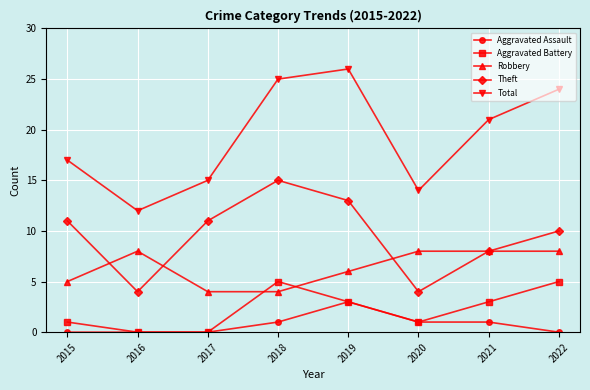

Reading left to right, what are all the values shown in this chart?

Aggravated Assault: 2015=0	2016=0	2017=0	2018=1	2019=3	2020=1	2021=1	2022=0
Aggravated Battery: 2015=1	2016=0	2017=0	2018=5	2019=3	2020=1	2021=3	2022=5
Robbery: 2015=5	2016=8	2017=4	2018=4	2019=6	2020=8	2021=8	2022=8
Theft: 2015=11	2016=4	2017=11	2018=15	2019=13	2020=4	2021=8	2022=10
Total: 2015=17	2016=12	2017=15	2018=25	2019=26	2020=14	2021=21	2022=24